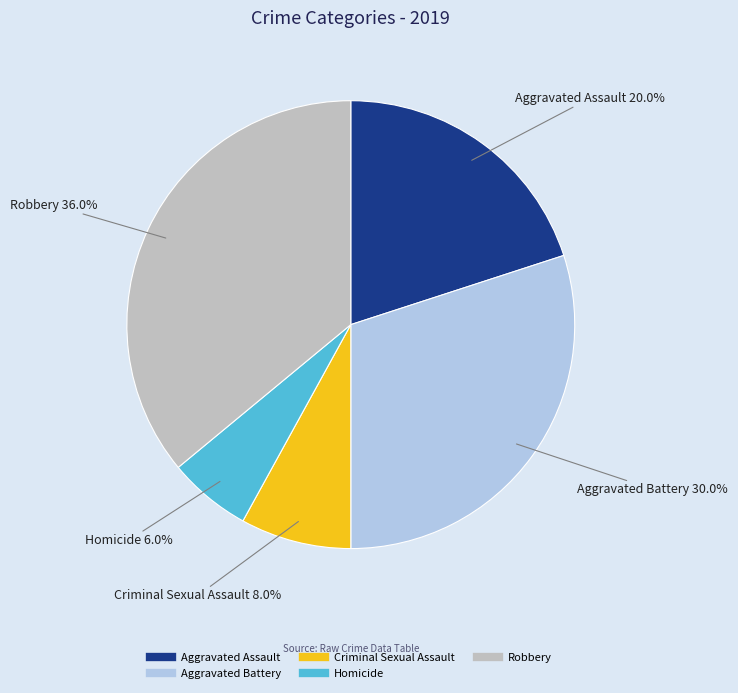

The Criminal Sexual Assault slice represents 1% of the pie. True or false?

False